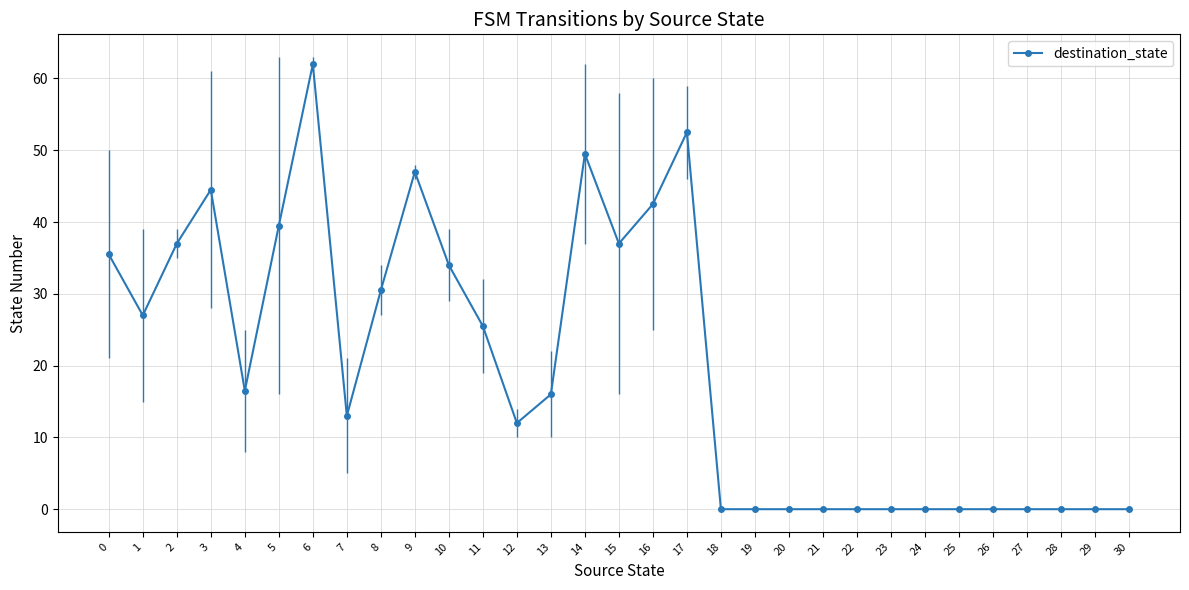

At which category does the data reach its first local peak?

3